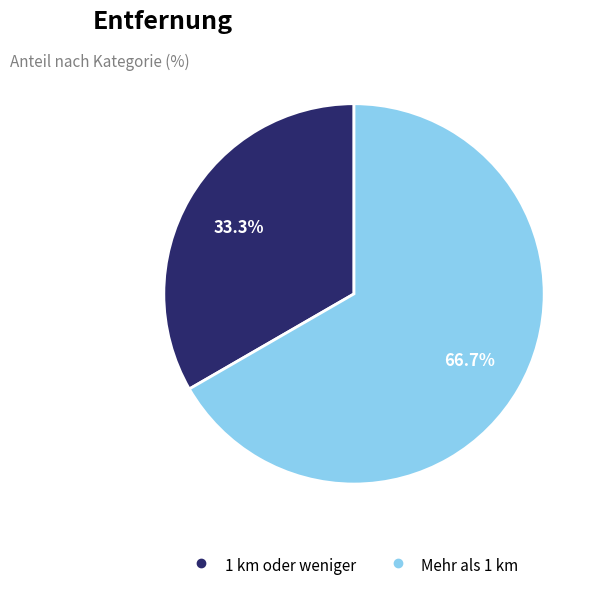

Does 1 km oder weniger account for over 50% of the chart?

No